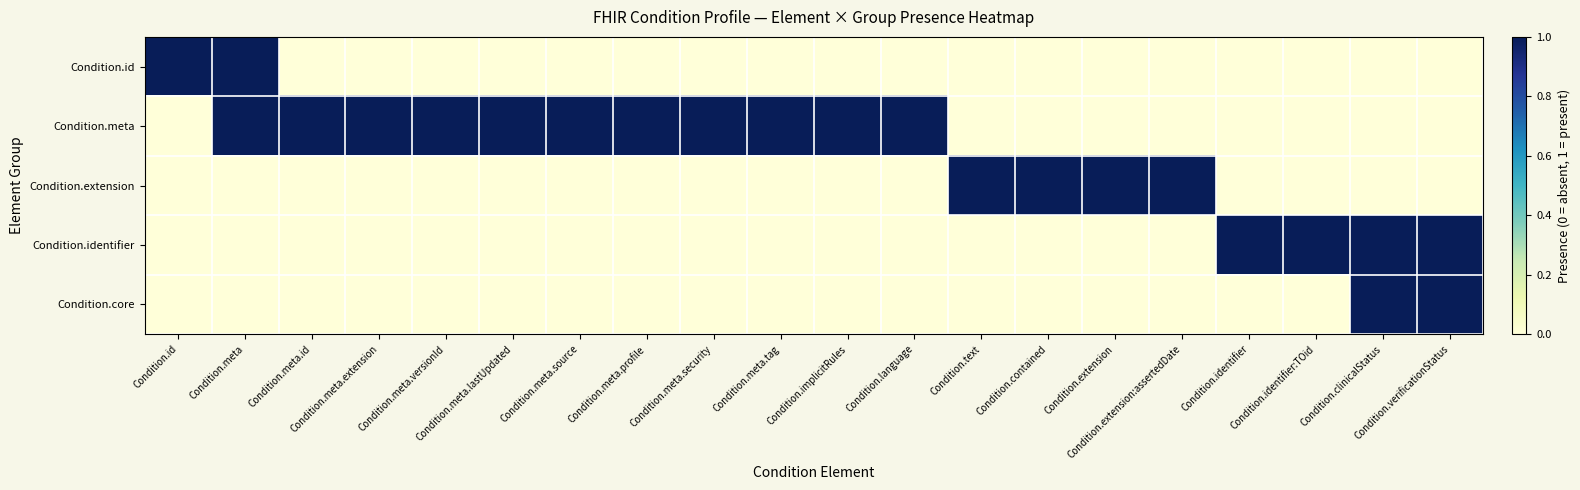

Between Condition.clinicalStatus and Condition.implicitRules, which is larger?

Condition.clinicalStatus